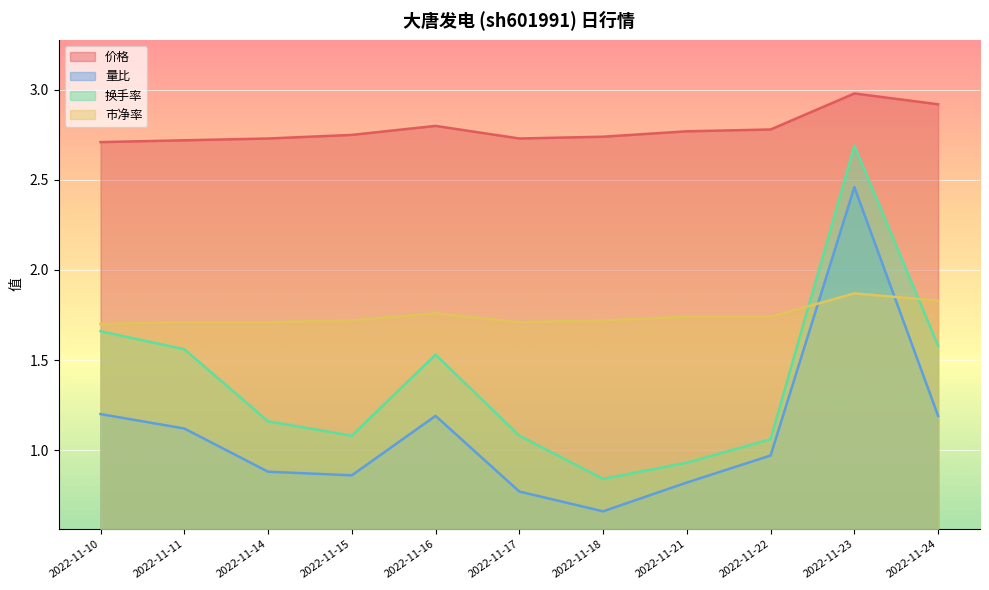

Which series has the largest total across all categories?

价格